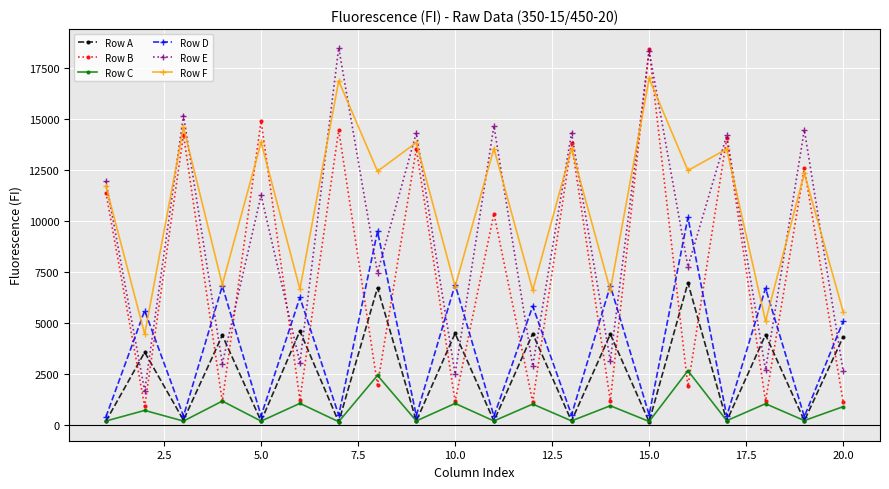

What are all the series names shown in the legend?

Row A, Row B, Row C, Row D, Row E, Row F